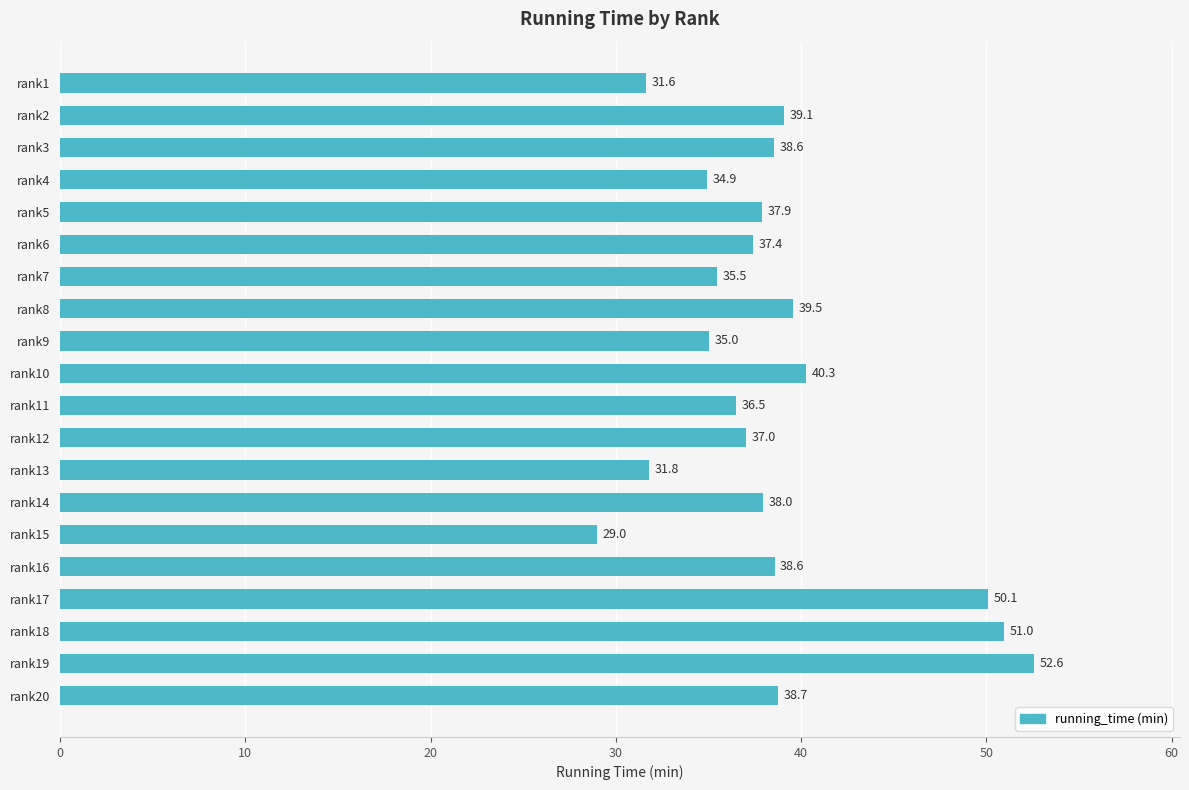

What is the difference between the maximum and minimum values?

23.6